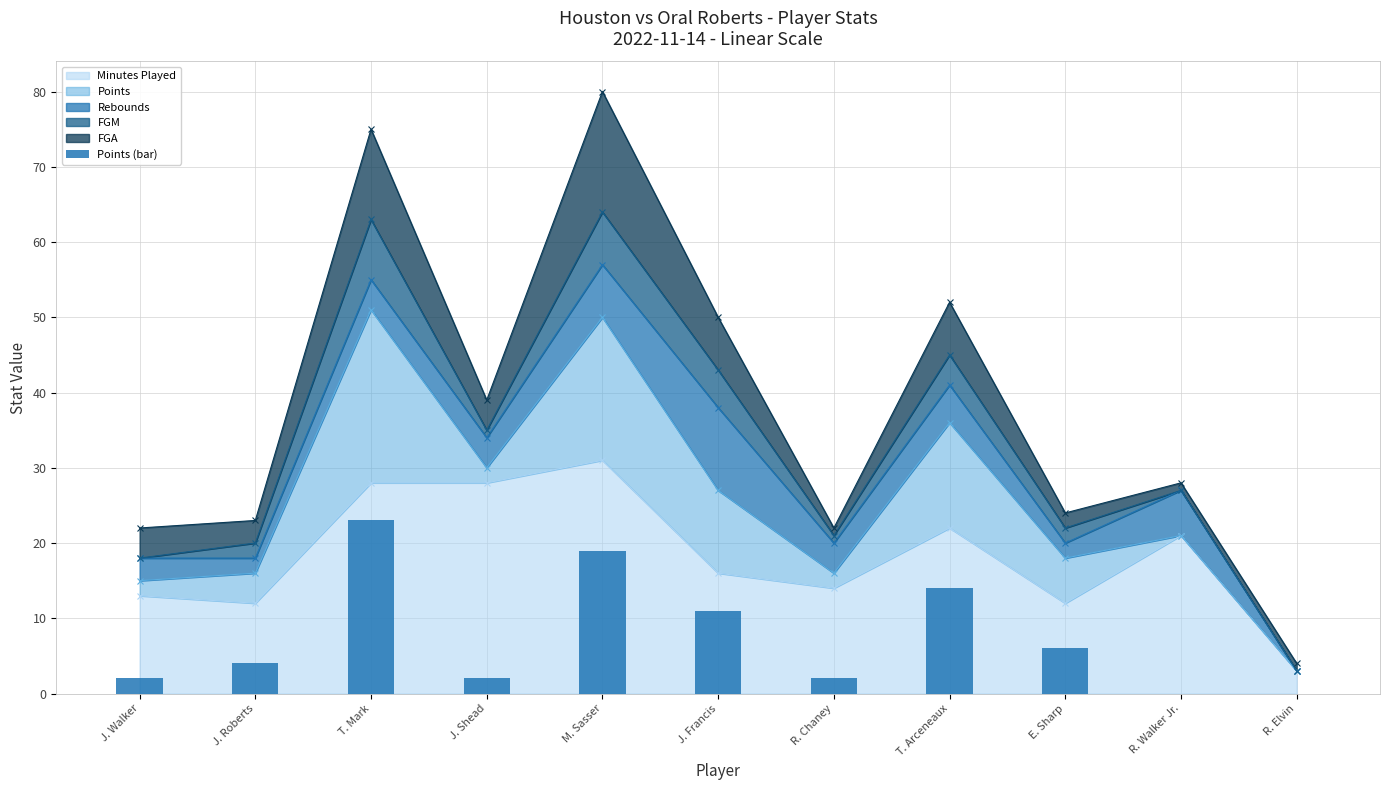

Between T. Arceneaux and E. Sharp, which is larger?

T. Arceneaux